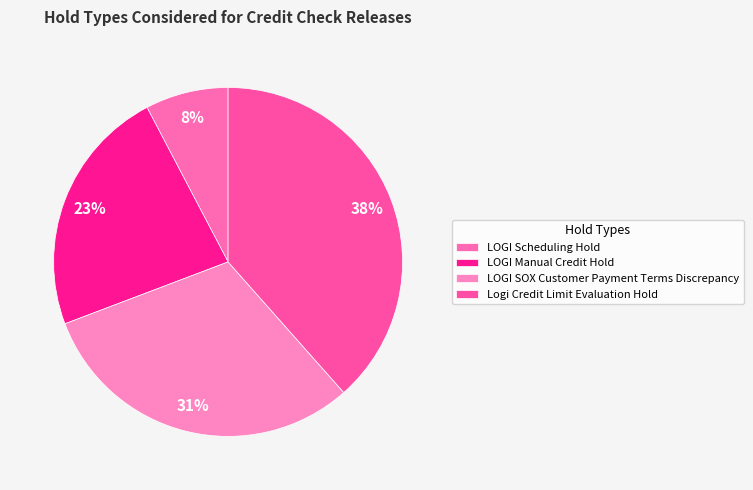

Which slice is the smallest?

LOGI Scheduling Hold